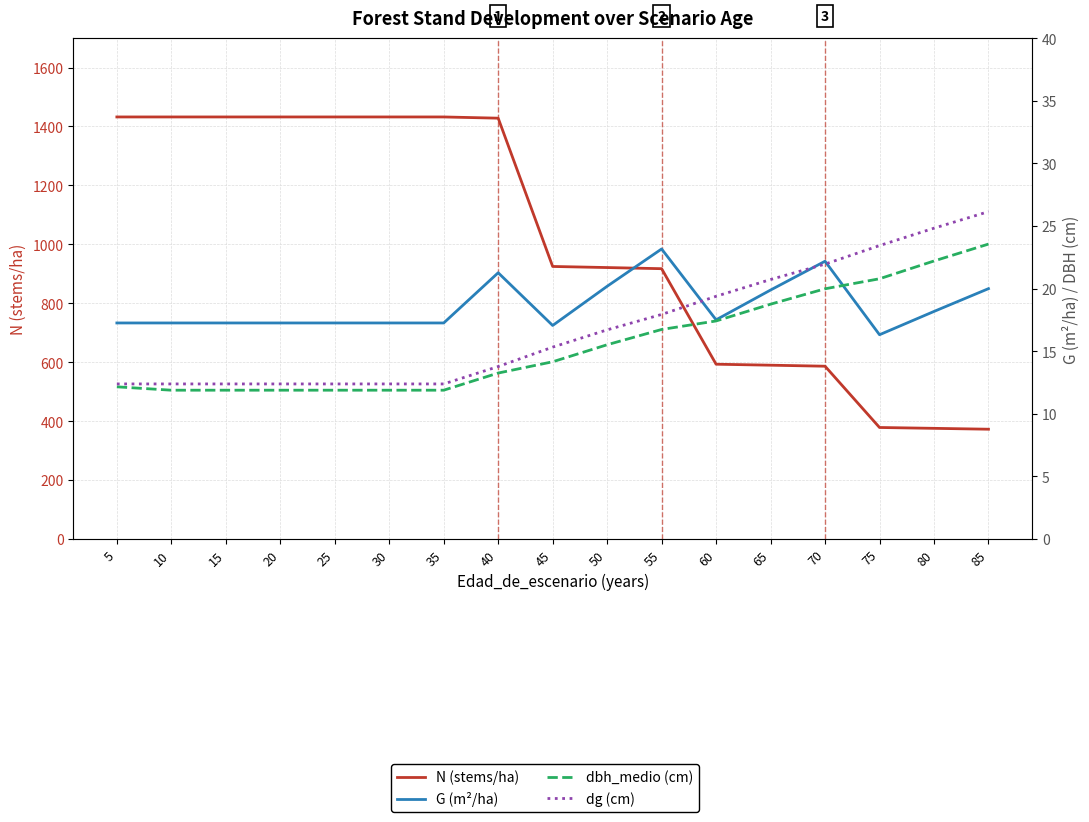

In G (m²/ha), how many points are higher than both neighbors (excluding endpoints)?

3